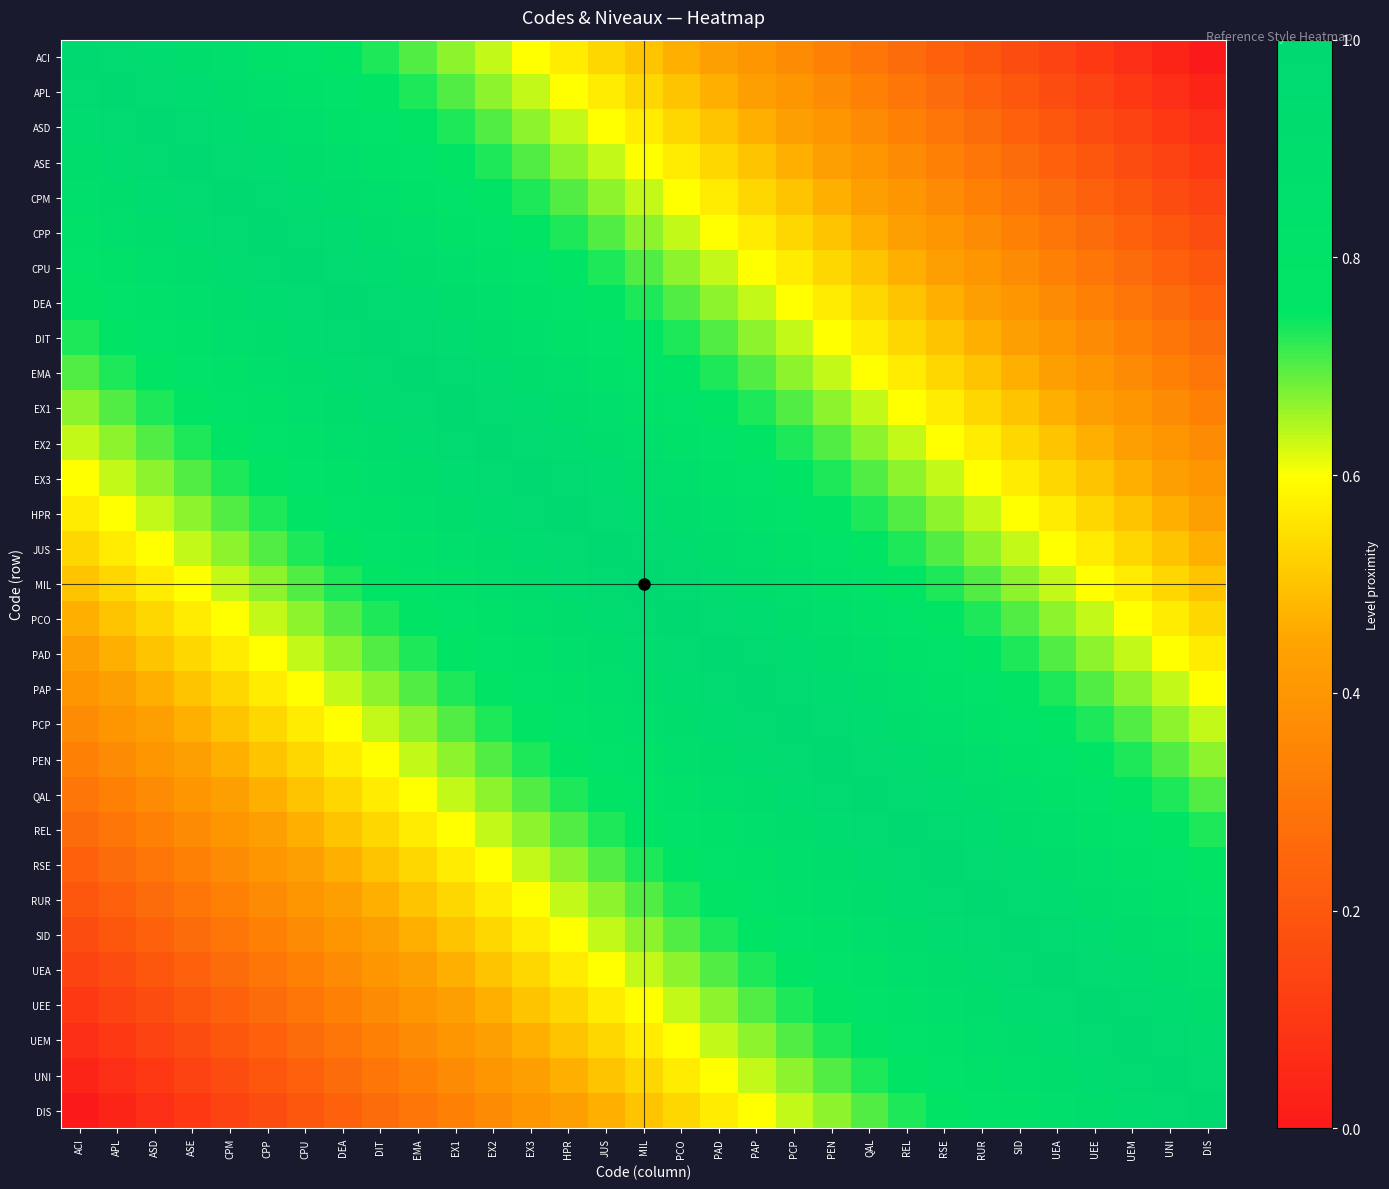

Rank the series by their maximum value, from lowest to highest.

ACI, APL, ASD, ASE, CPM, CPP, CPU, DEA, DIT, EMA, EX1, EX2, EX3, HPR, JUS, MIL, PCO, PAD, PAP, PCP, PEN, QAL, REL, RSE, RUR, SID, UEA, UEE, UEM, UNI, DIS